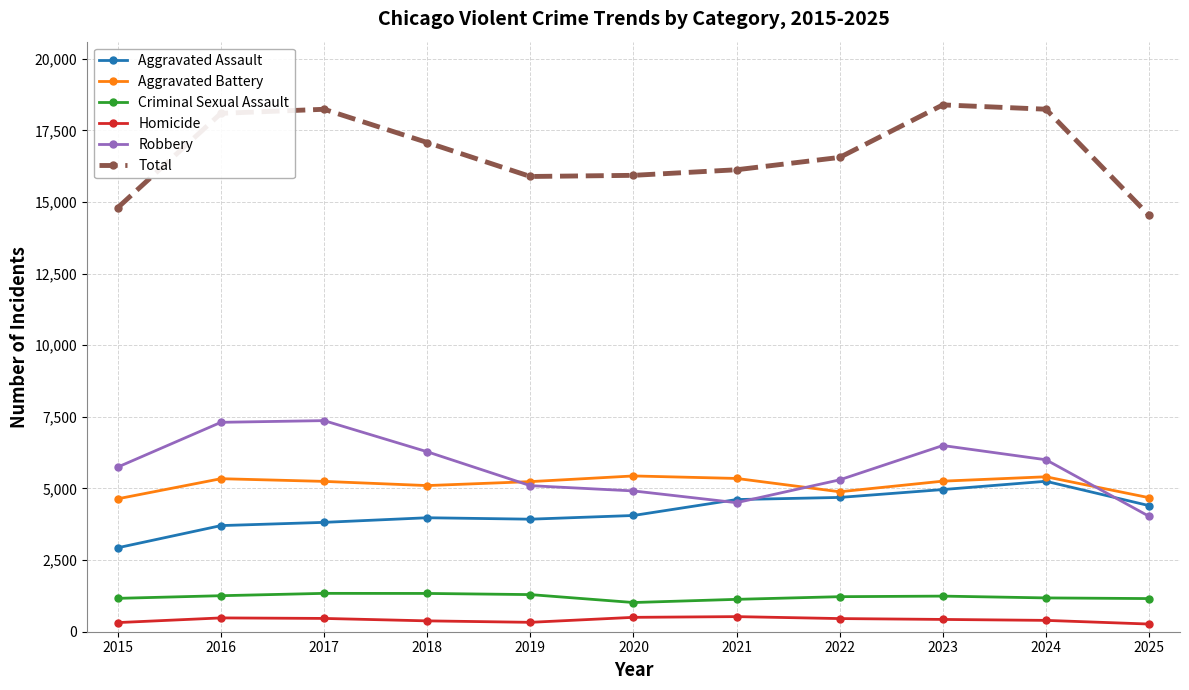

What is the sum of the Aggravated Assault values at 2025 and 2024?

9652